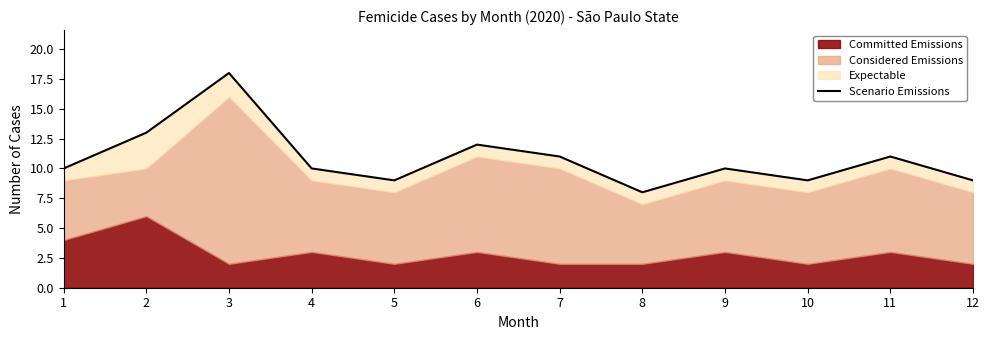

Rank the categories by value from lowest to highest.

8, 5, 10, 12, 1, 4, 9, 7, 11, 6, 2, 3